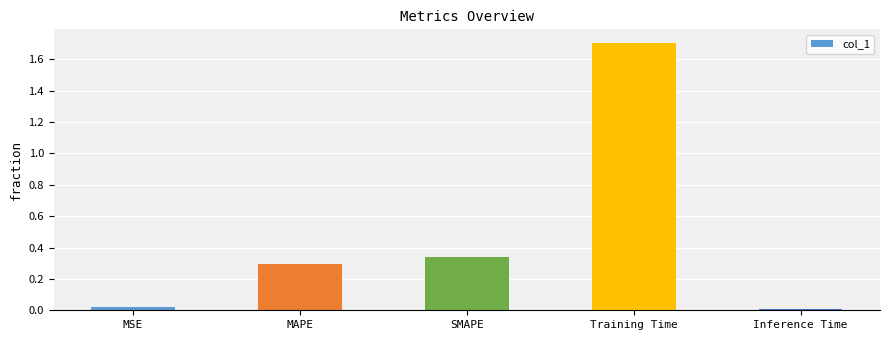

How many bars are there in total?

5